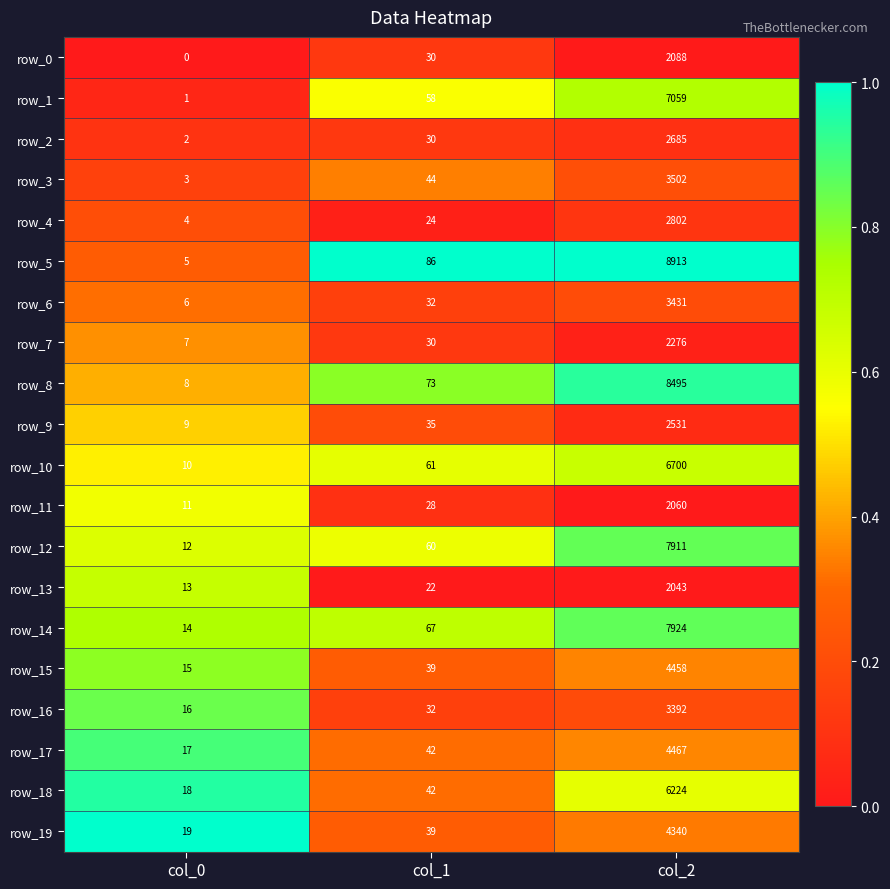

What is the total value across all series at col_1?

874